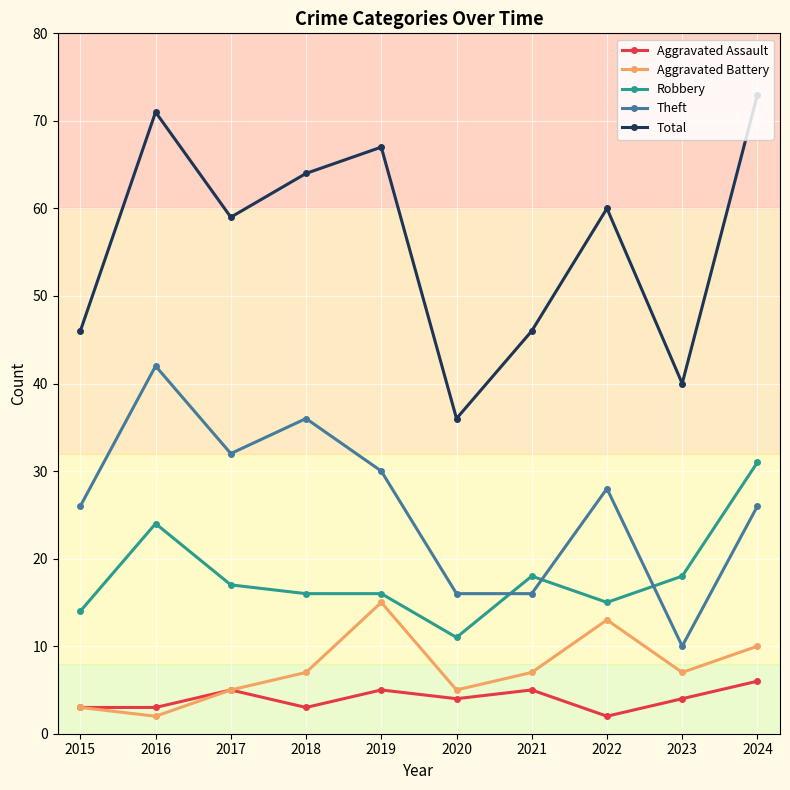

What is the maximum value shown in the chart?

73